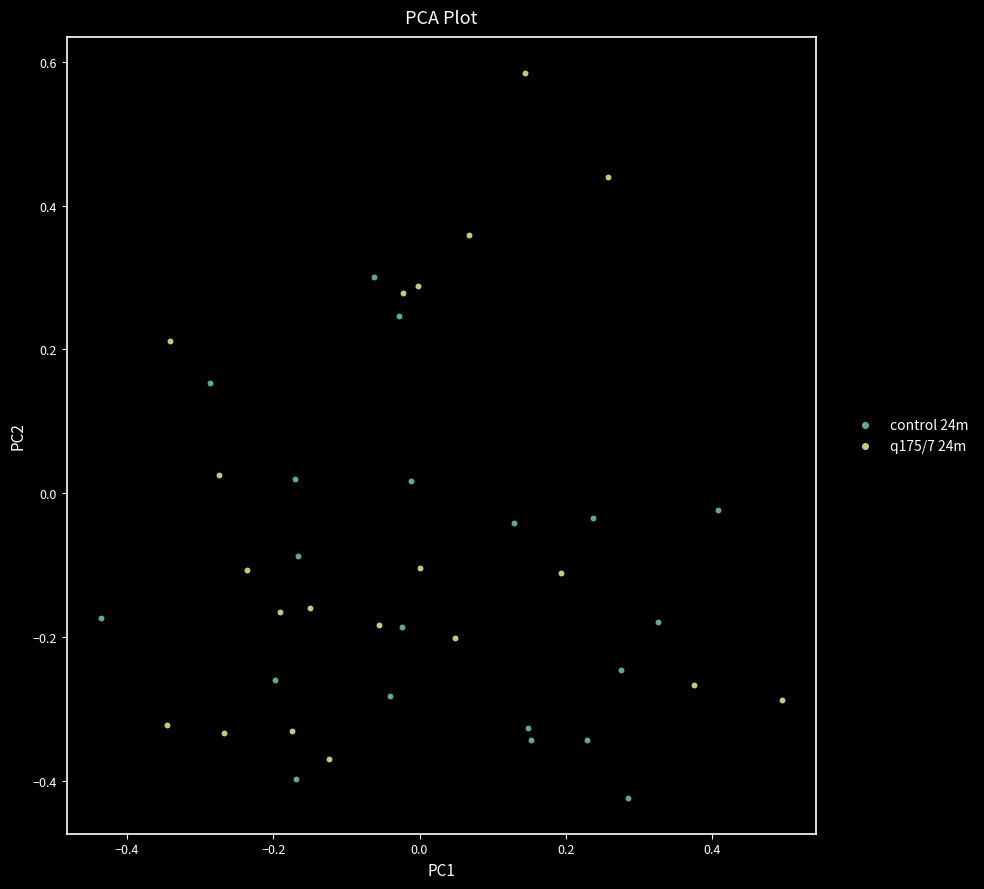

Which series has the widest spread of Y values?

q175/7 24m